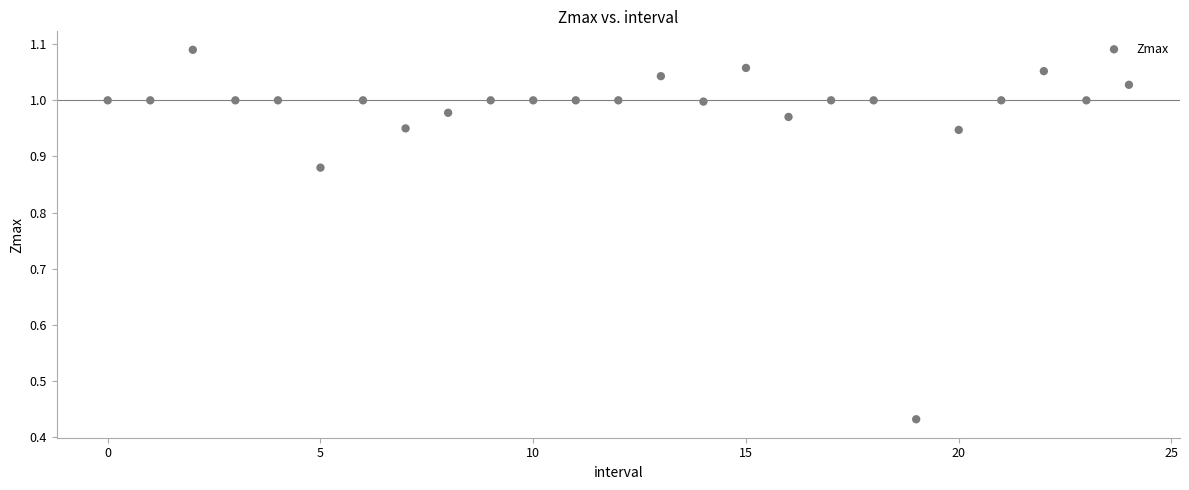

What is the range of Y values (max minus min)?

0.7